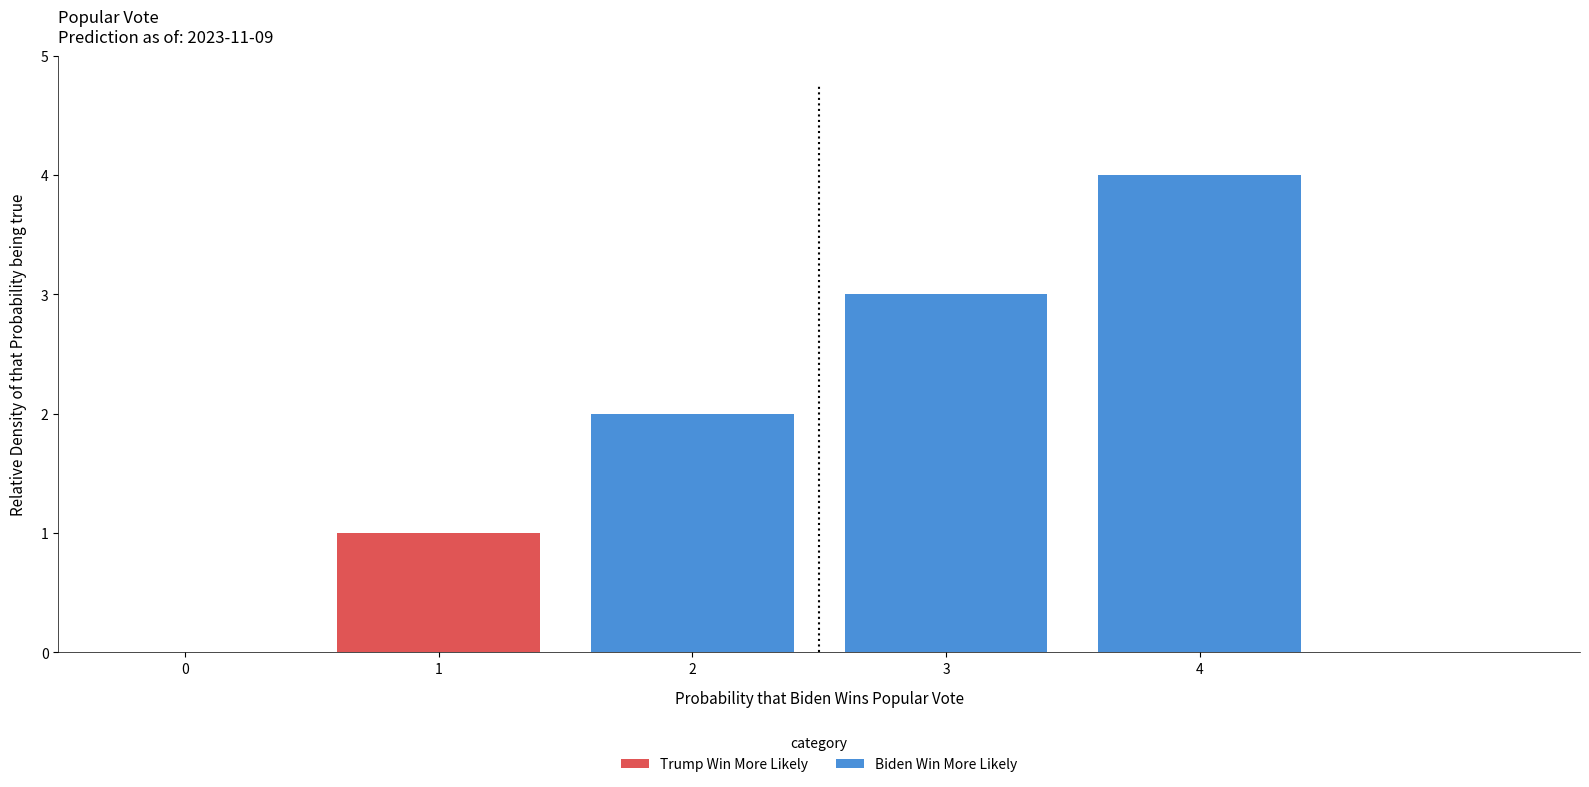

What is the value of the 3rd bar from the left?

2